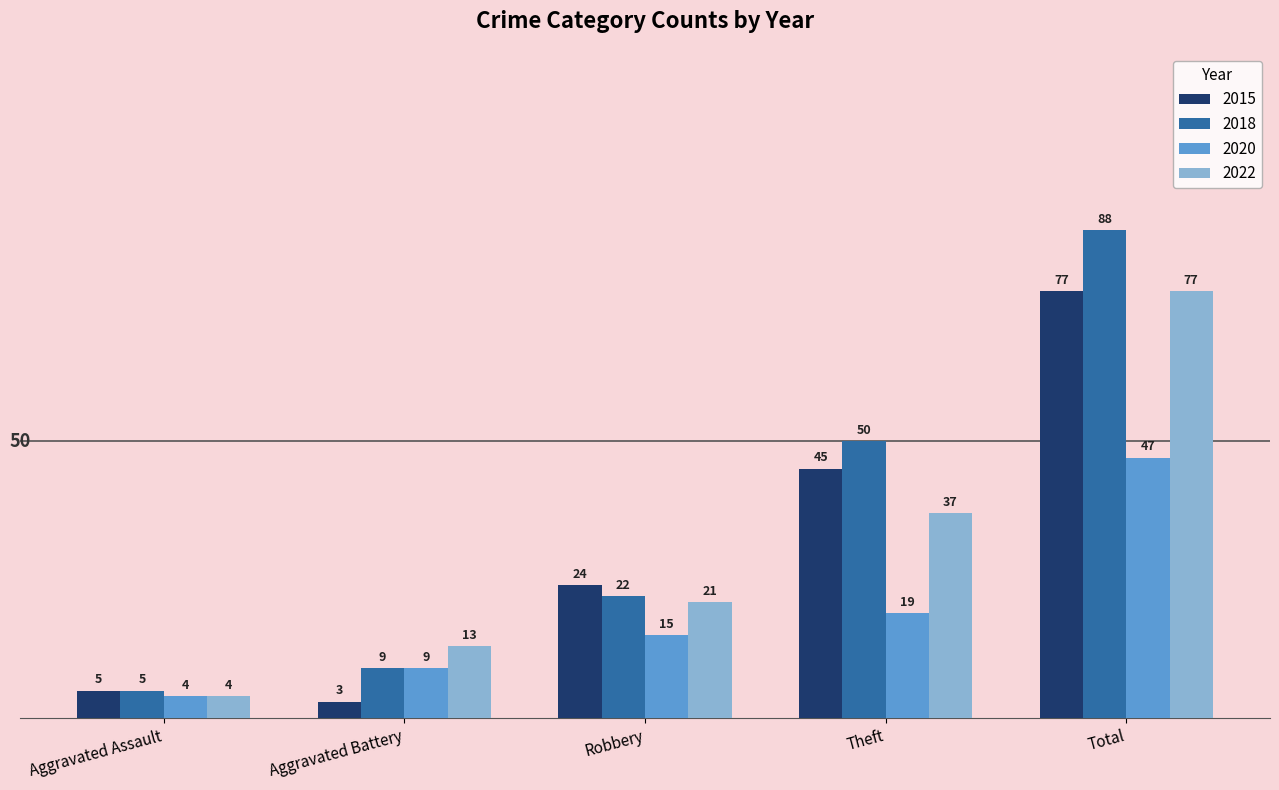

What is the spread (max minus min) of values at Aggravated Assault?

1